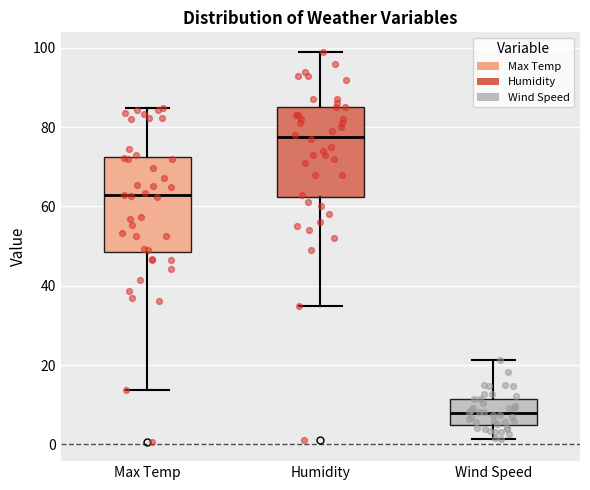

Reading left to right, transcribe this box plot: for each box, give where its median line is, the range the box spans, and where its two whiskers end, as read against the y-axis. The values are not printed on the chart, so give them approximately, as read against the axis.

Max Temp: median 62, box 48 to 72, whiskers 14 to 84
Humidity: median 78, box 62 to 86, whiskers 36 to 100
Wind Speed: median 8, box 4 to 12, whiskers 2 to 22